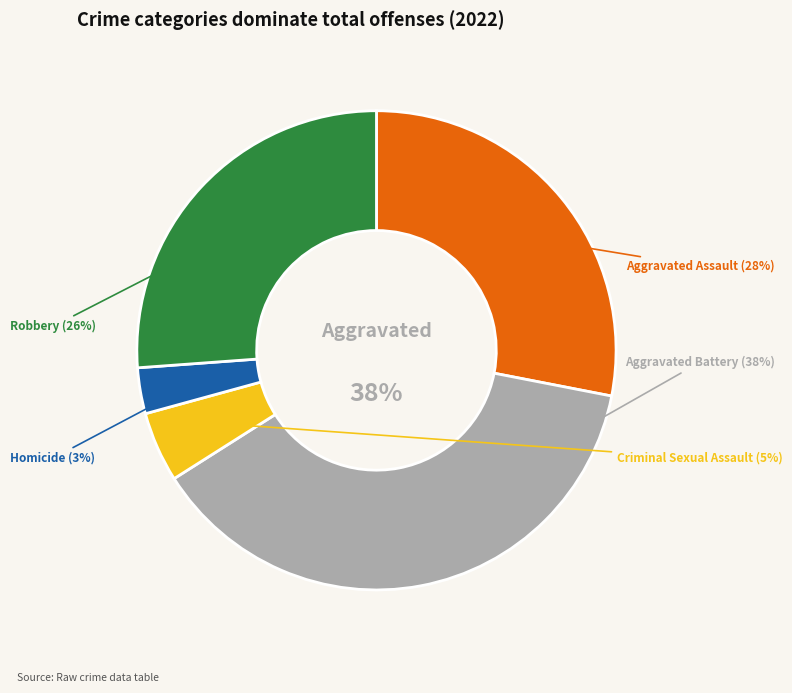

To the nearest percent, what is the combined percentage of Criminal Sexual Assault and Aggravated Assault?

33%